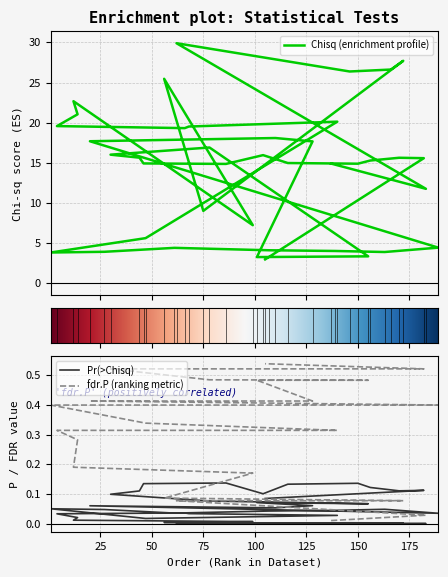

Reading left to right, transcribe all the data shown in this chart.

Chisq: 137=14.9	183=11.8	62=29.9	146=26.4	166=26.6	172=27.7	75=9.0	56=25.5	99=7.2	12=22.7	14=21.0	4=19.6	66=19.3	68=19.5	140=20.1	47=5.6	1=3.8	27=3.9	61=4.4	107=4.1	139=4.0	163=3.9	189=4.4	20=17.7	110=18.1	128=17.7	101=3.3	155=3.3	78=16.9	30=16.0	44=15.6	46=14.9	86=14.9	104=16.0	116=15.0	150=14.9	156=15.3	170=15.6	182=15.6	105=3.0
Pr(>Chisq): 137=0.0	183=0.0	62=0.0	146=0.0	166=0.0	172=0.0	75=0.0	56=0.0	99=0.0	12=0.0	14=0.0	4=0.0	66=0.0	68=0.0	140=0.0	47=0.0	1=0.1	27=0.0	61=0.0	107=0.0	139=0.0	163=0.0	189=0.0	20=0.1	110=0.1	128=0.1	101=0.1	155=0.1	78=0.1	30=0.1	44=0.1	46=0.1	86=0.1	104=0.1	116=0.1	150=0.1	156=0.1	170=0.1	182=0.1	105=0.1
fdr.P: 137=0.0	183=0.0	62=0.1	146=0.1	166=0.1	172=0.1	75=0.1	56=0.1	99=0.2	12=0.2	14=0.3	4=0.3	66=0.3	68=0.3	140=0.3	47=0.3	1=0.4	27=0.4	61=0.4	107=0.4	139=0.4	163=0.4	189=0.4	20=0.4	110=0.4	128=0.4	101=0.5	155=0.5	78=0.5	30=0.5	44=0.5	46=0.5	86=0.5	104=0.5	116=0.5	150=0.5	156=0.5	170=0.5	182=0.5	105=0.5